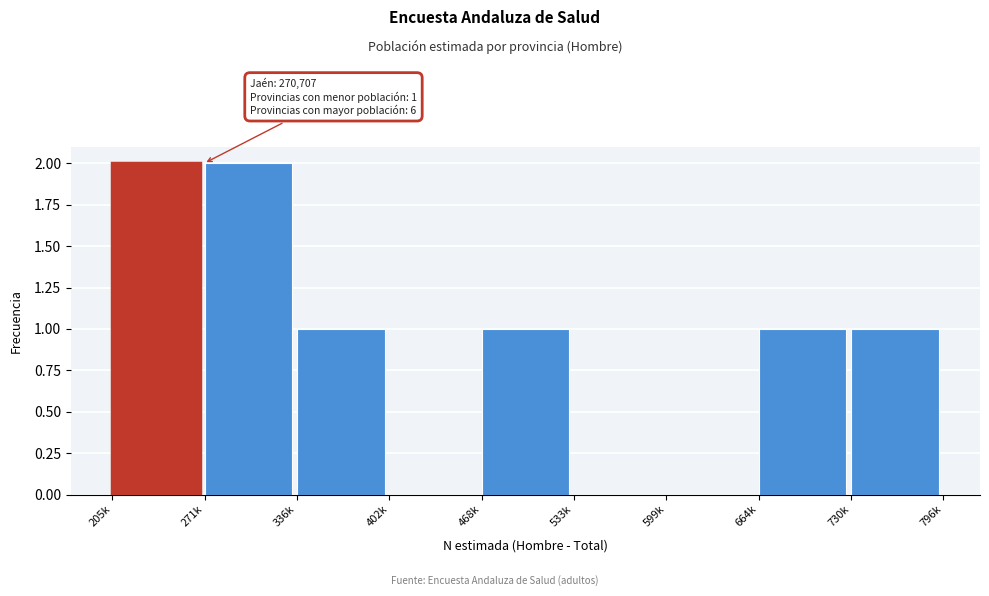

Reading right to left, extract all data points from this chart.

730k=1	664k=1	599k=0	533k=0	468k=1	402k=0	336k=1	271k=2	205k=2